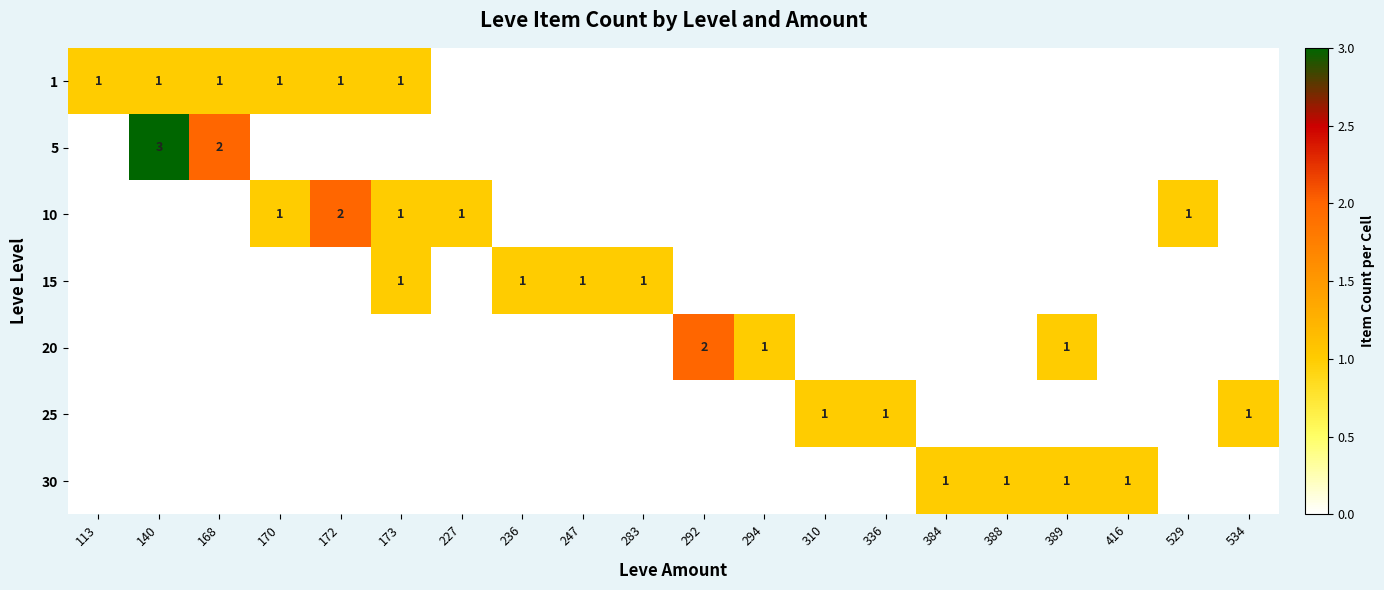

The 25 series shows 1 at 310. True or false?

True